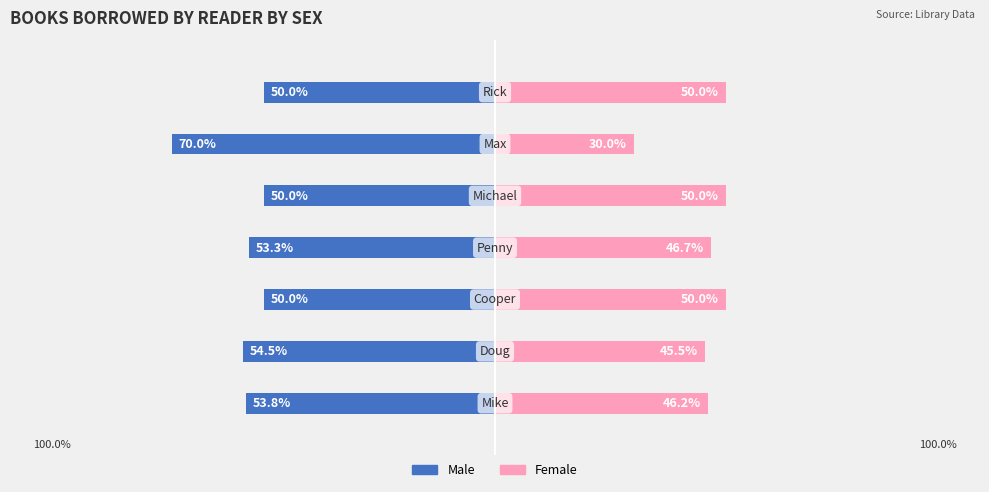

Reading left to right, list all the values displayed in this chart.

Male: -53.8	-54.5	-50.0	-53.3	-50.0	-70.0	-50.0
Female: 46.2	45.5	50.0	46.7	50.0	30.0	50.0